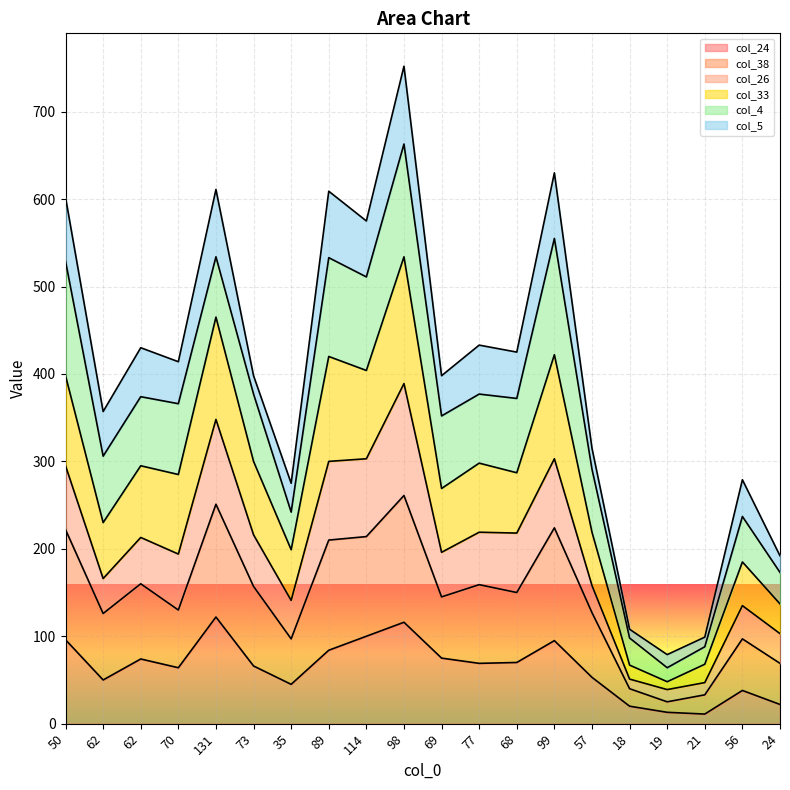

At which label is col_24 closest to 66?

73